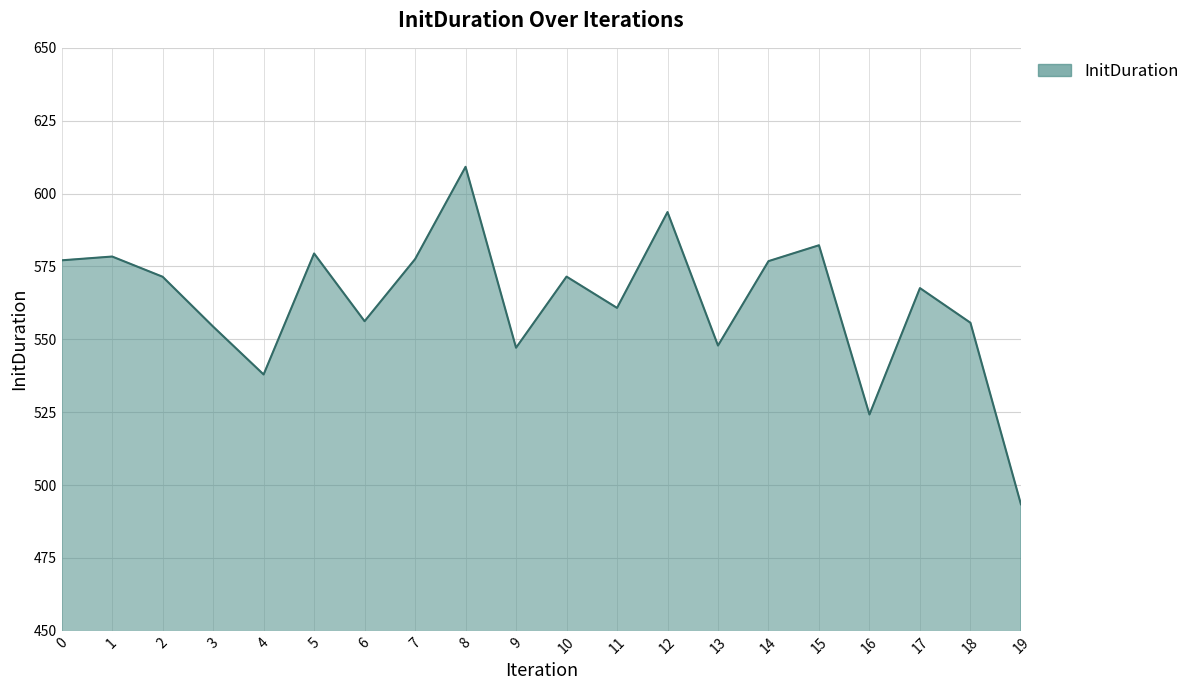

The value at 15 is 864.4. True or false?

False